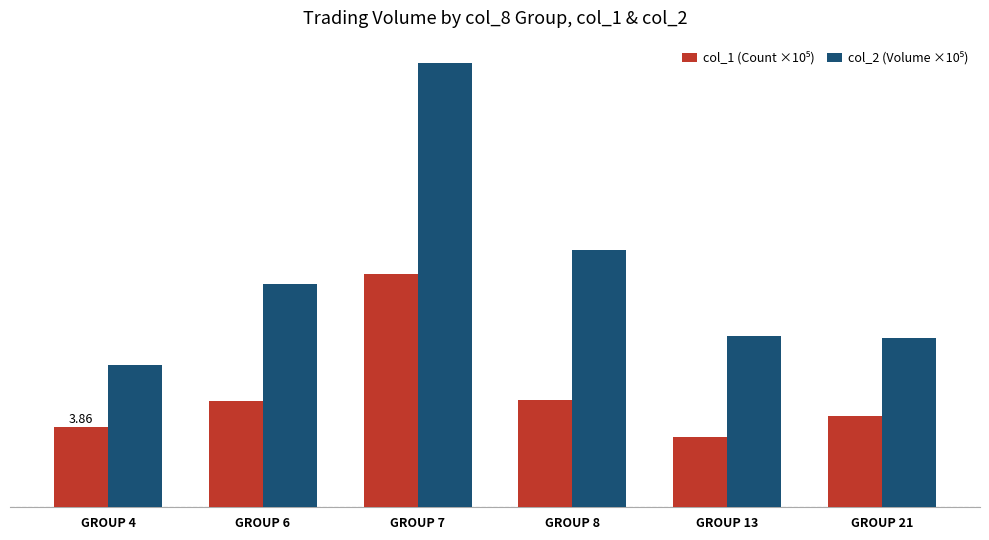

Rank the categories by col_2 (Volume ×10⁵) value from lowest to highest.

GROUP 4, GROUP 21, GROUP 13, GROUP 6, GROUP 8, GROUP 7